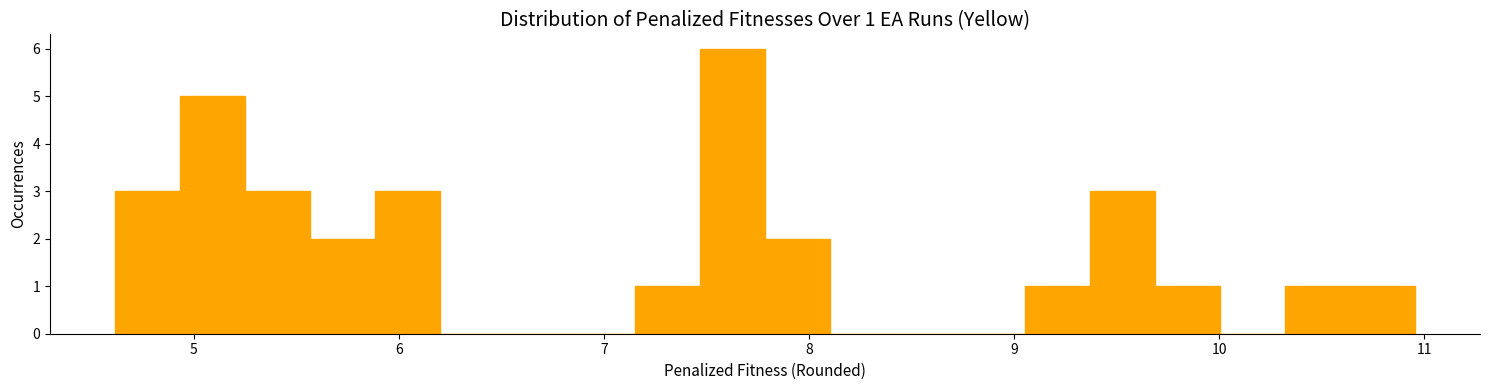

Around what value on the x-axis is the tallest bar? Give the approximate position of its centre, as read against the axis.

7.6